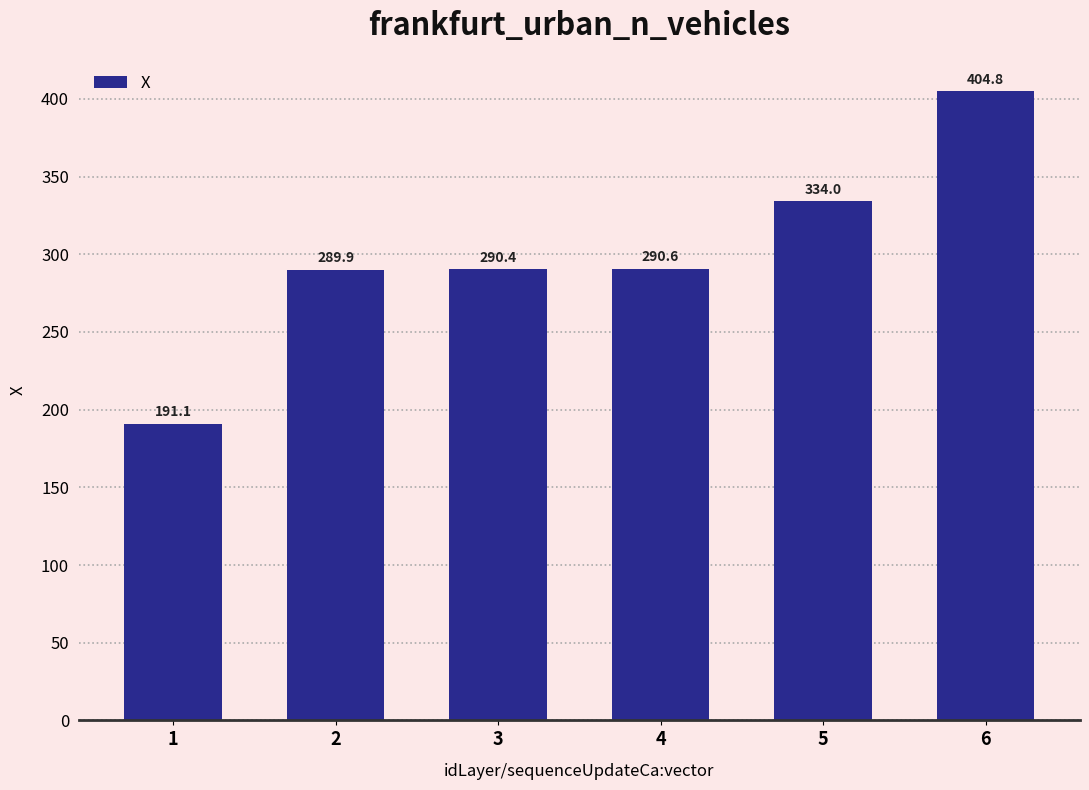

What is the change in value from 4 to 6?

+114.2